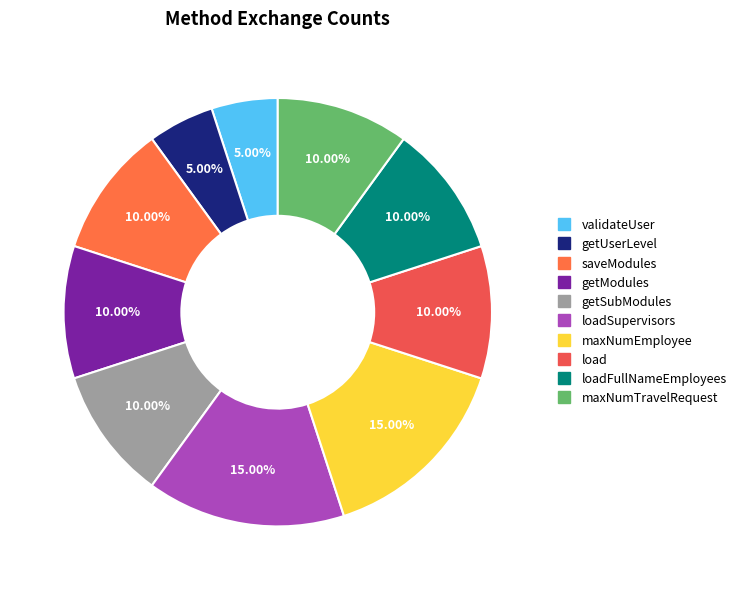

Rank the categories by value from highest to lowest.

loadSupervisors, maxNumEmployee, saveModules, getModules, getSubModules, load, loadFullNameEmployees, maxNumTravelRequest, validateUser, getUserLevel